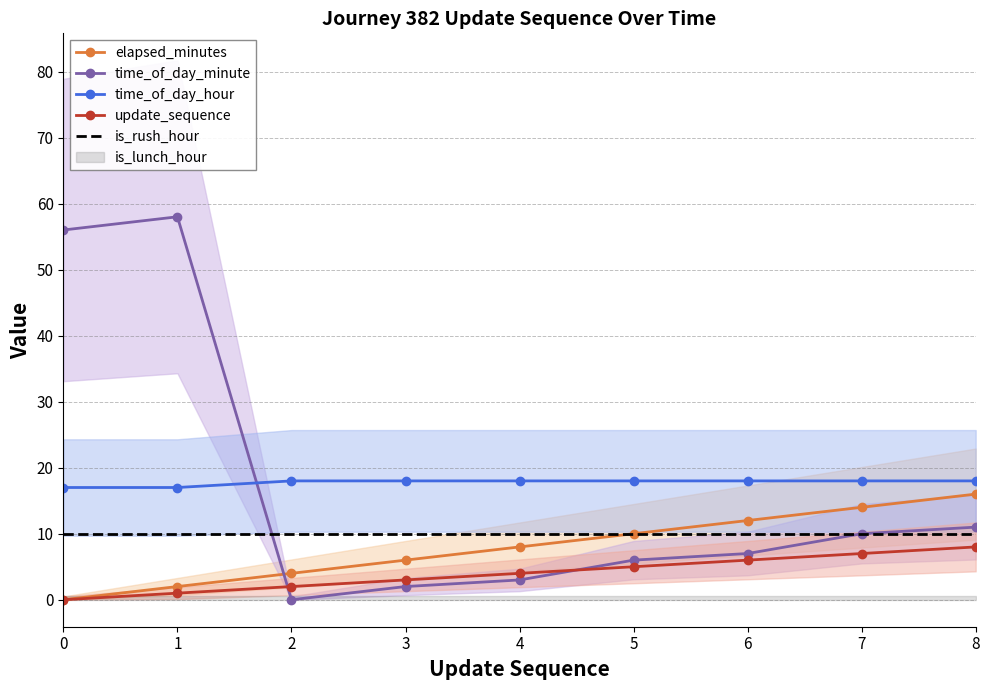

At which category is the sum across all series the highest?

1